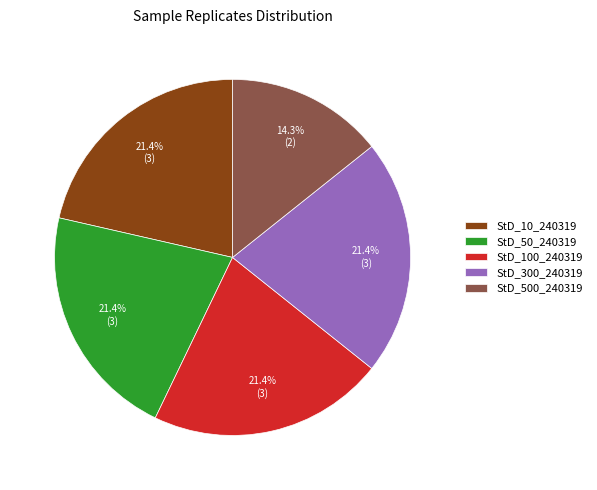

True or false: StD_10_240319 accounts for 35% of the total.

False